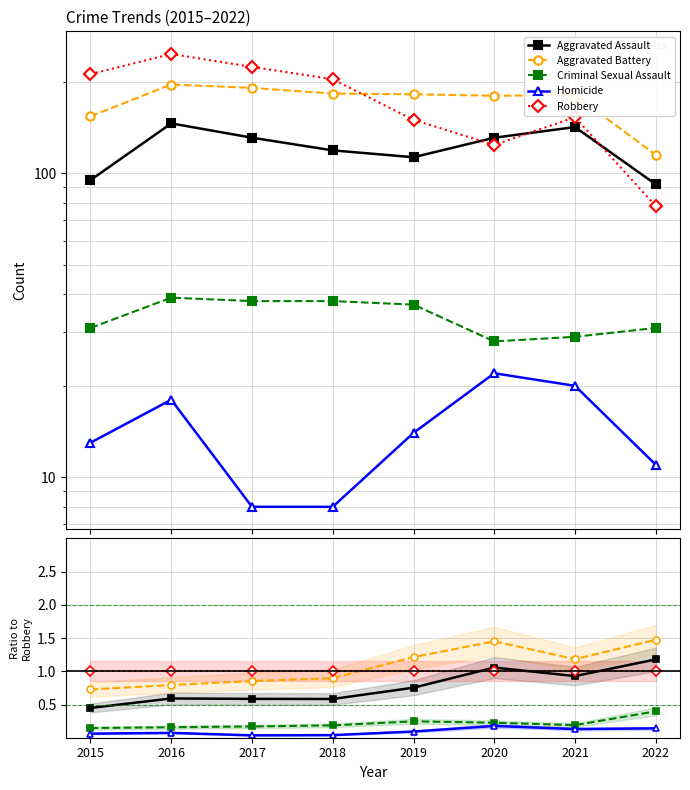

At how many categories does at least one series exceed 0?

8